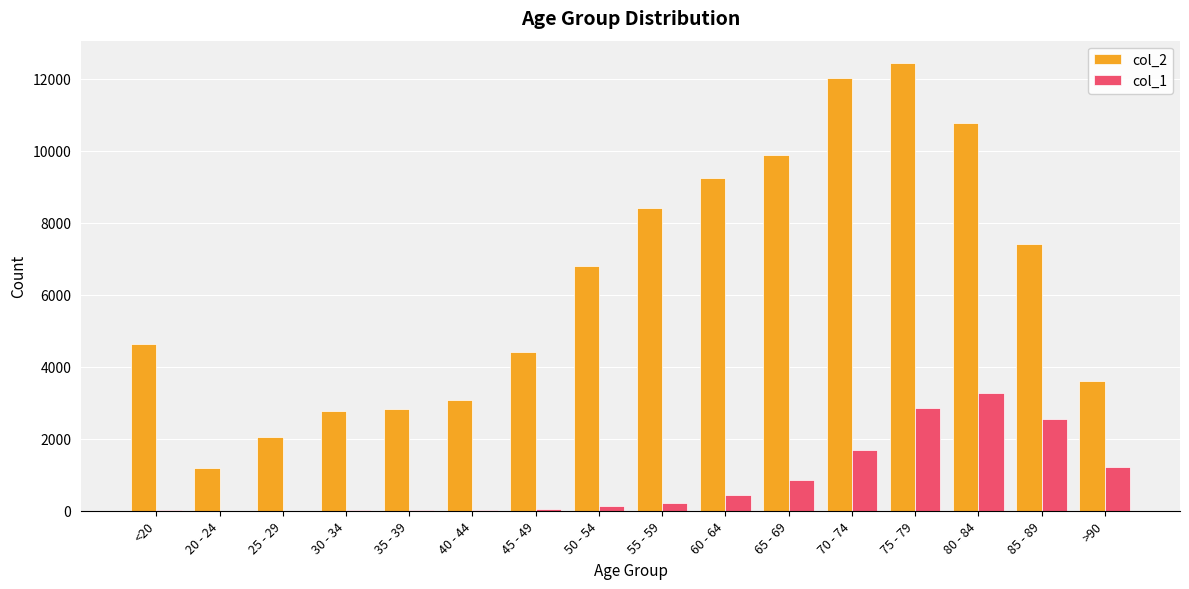

Which series has the largest total across all categories?

col_2